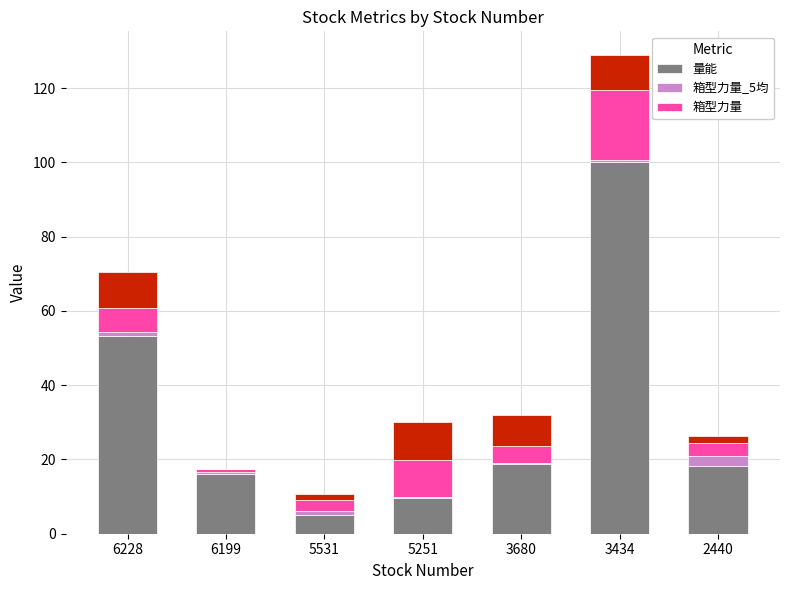

What is the value of the 量能 bar at the 3rd from the left?

5.1